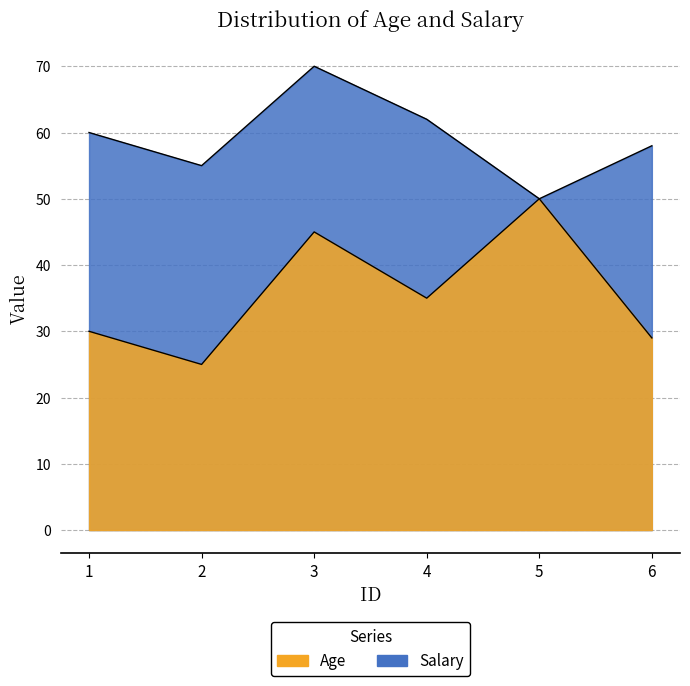

What is the highest value of the Salary series?

70